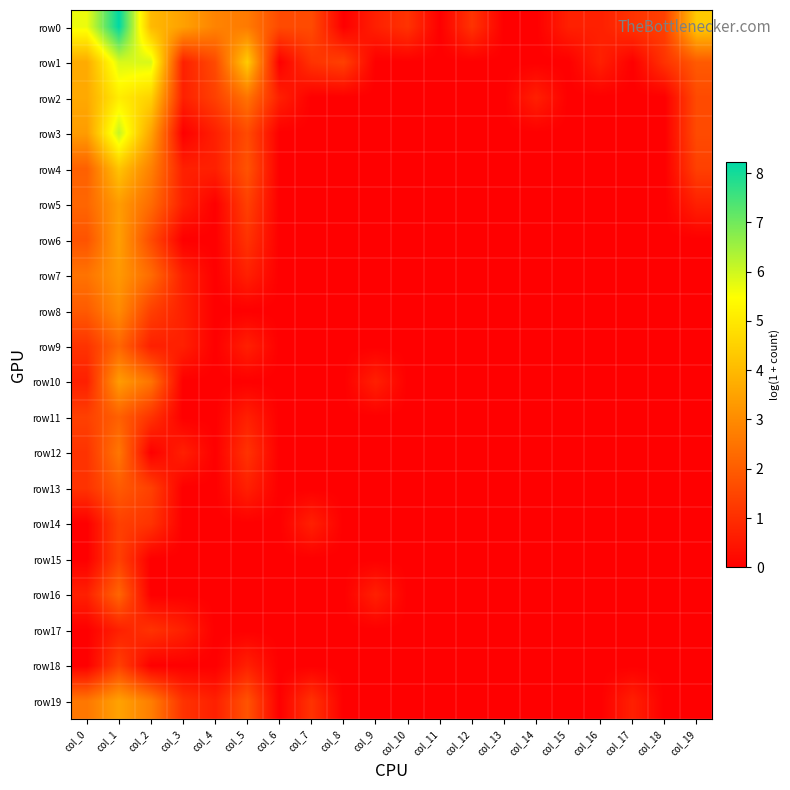

What is the total value across all series at col_18?

2.5